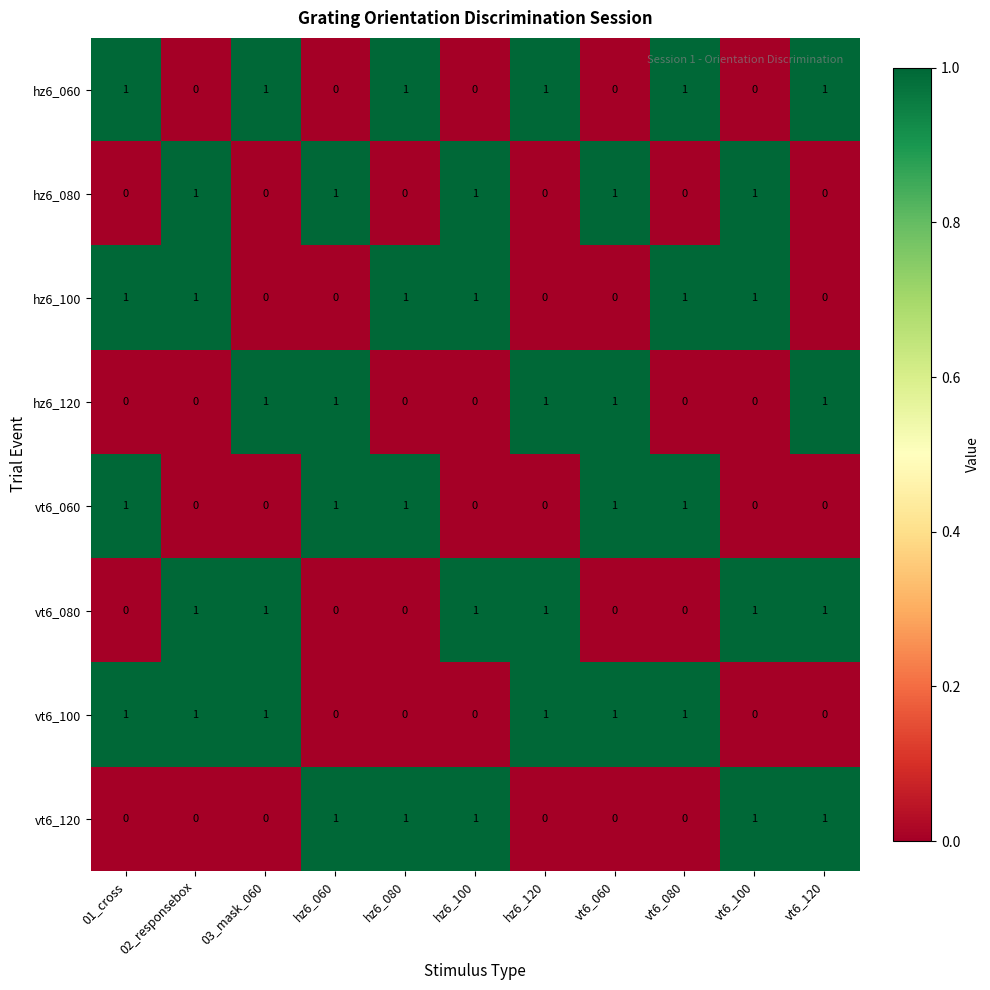

What is the sum of all hz6_100 values?

6